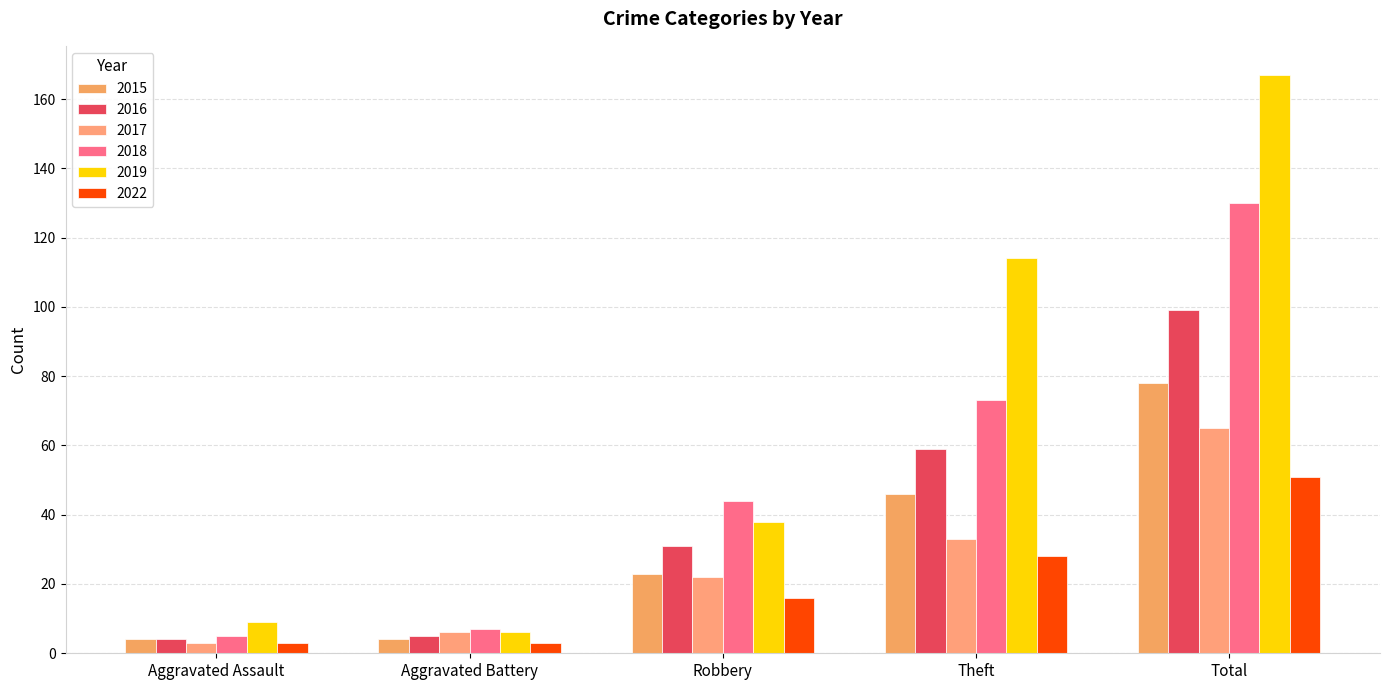

What is the average value of the 2015 series?

31